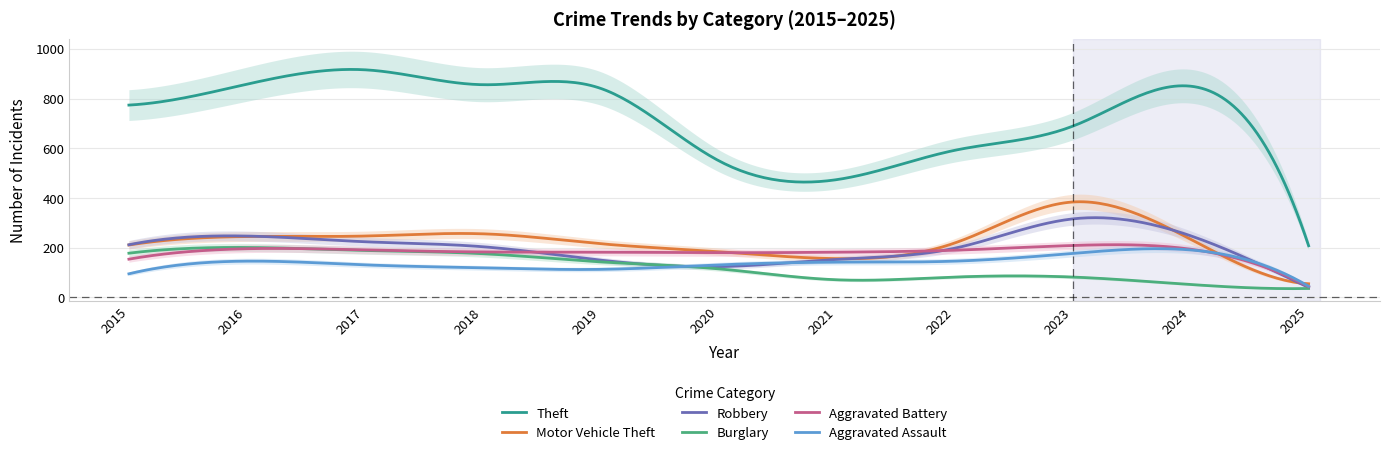

What are all the series names shown in the legend?

Theft, Motor Vehicle Theft, Robbery, Burglary, Aggravated Battery, Aggravated Assault